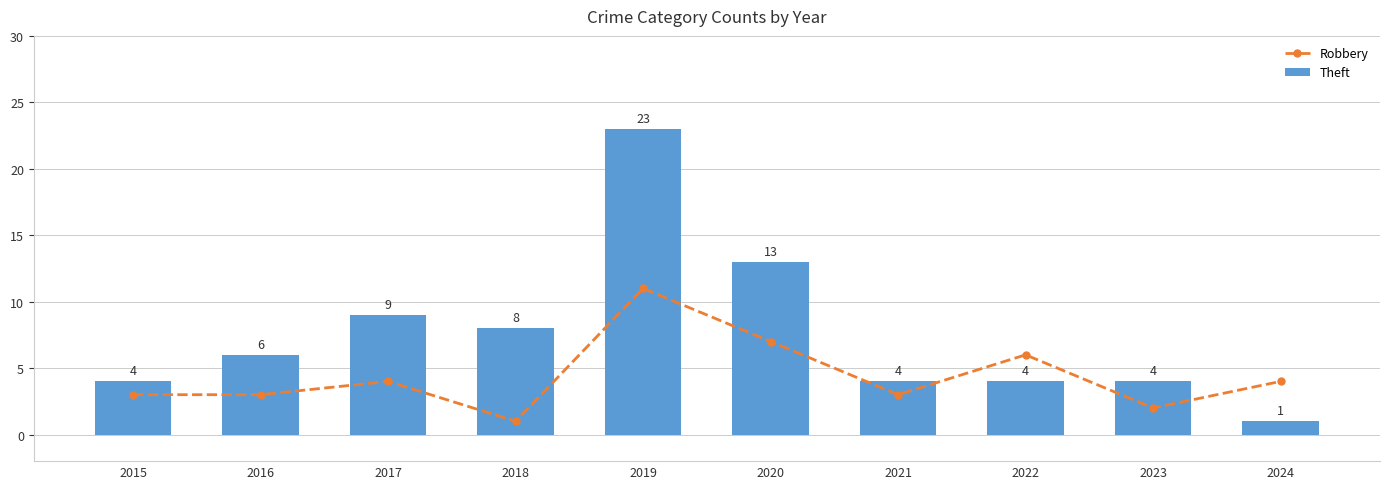

How many data points in Robbery are less than 4?

5